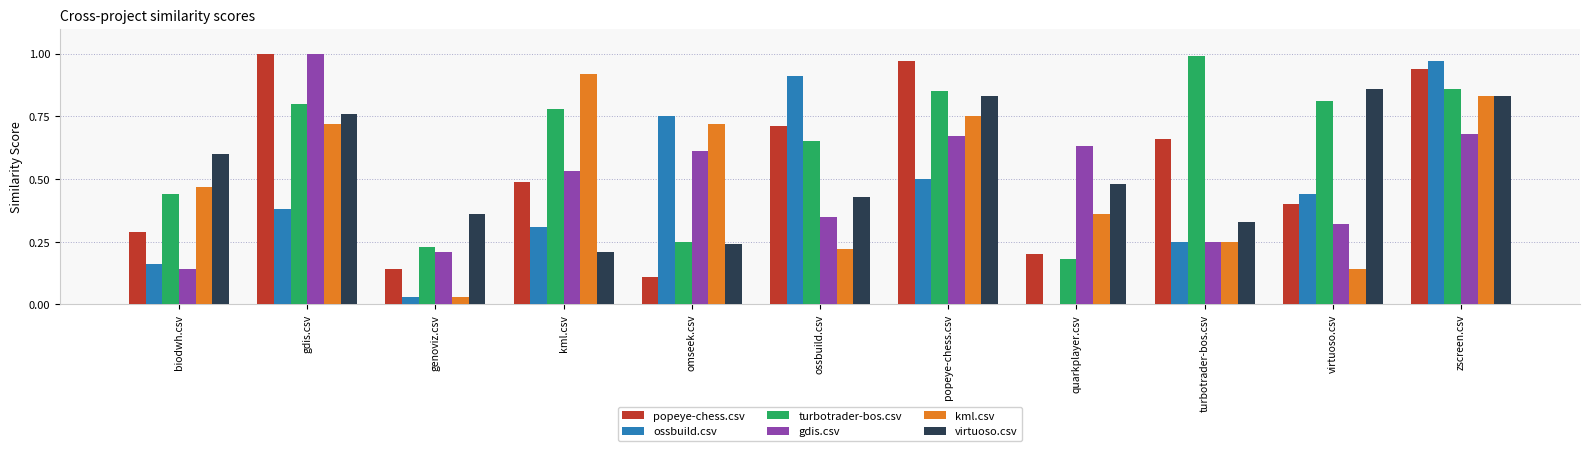

How many groups of bars are there?

11